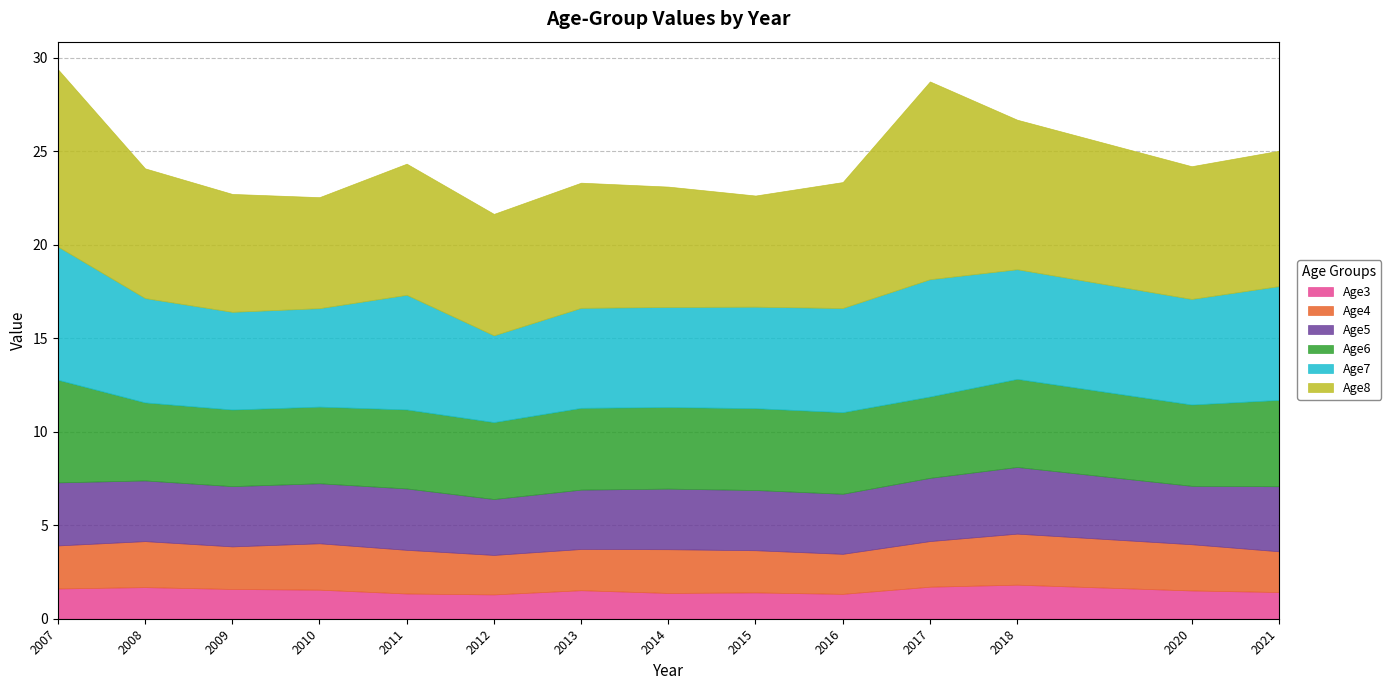

What is the difference between the highest and lowest values at 2008?

5.2